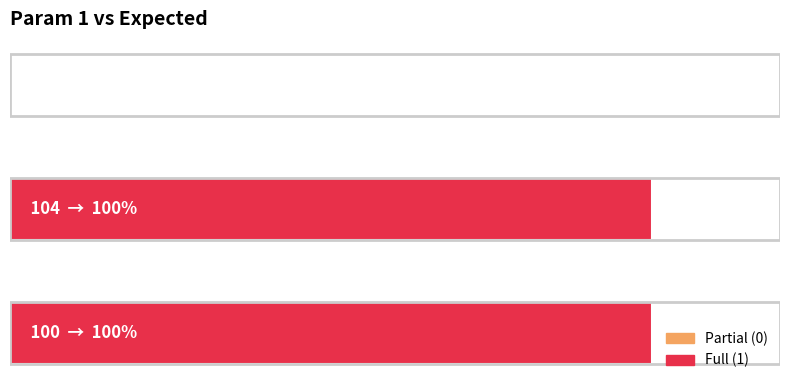

Rank the categories by value from highest to lowest.

0, 1, 2